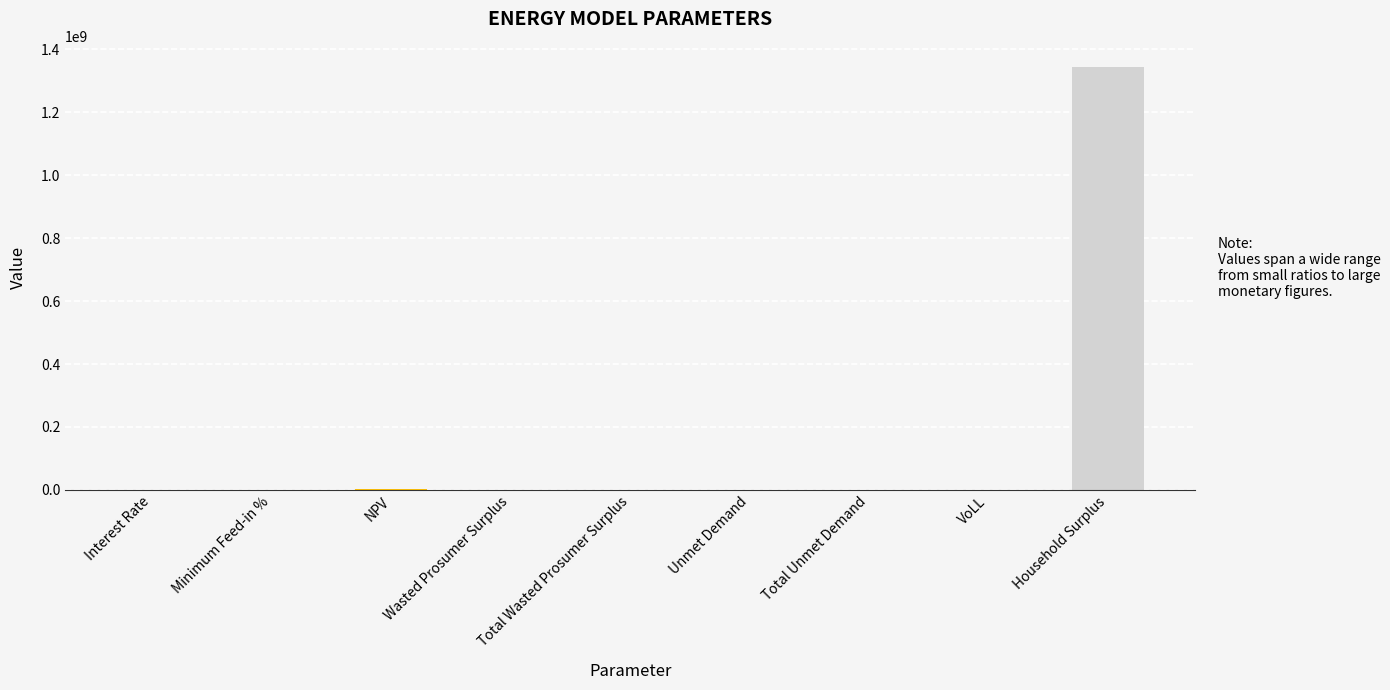

What is the greatest value displayed?

1343689125.7